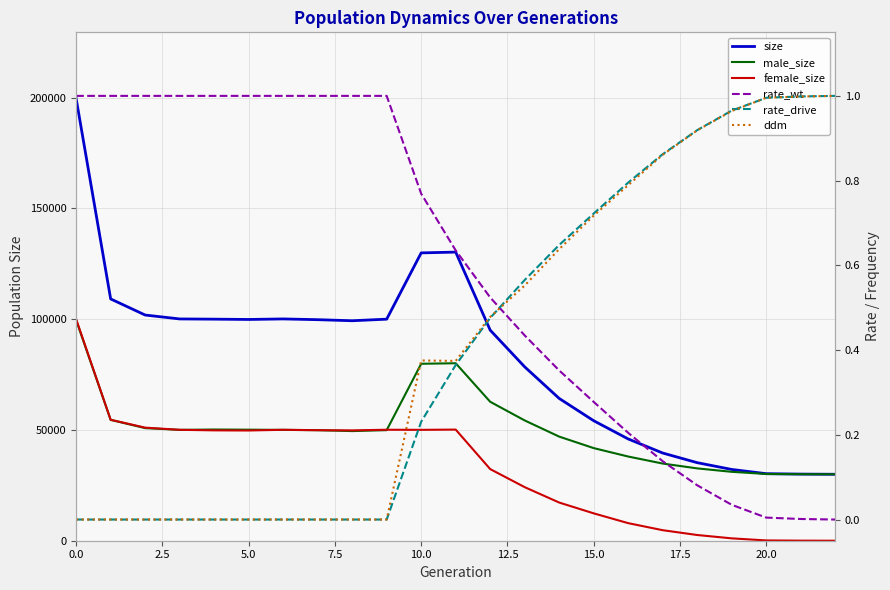

Reading left to right, list all the values displayed in this chart.

size: 199594.0	109170.0	101893.0	100133.0	100034.0	99897.0	100136.0	99802.0	99318.0	100031.0	129956.0	130307.0	95074.0	78492.0	64238.0	54174.0	45942.0	39593.0	35236.0	32179.0	30266.0	30078.0	30000.0
male_size: 99559.0	54562.0	50838.0	50055.0	50209.0	50133.0	50049.0	49897.0	49501.0	49924.0	79895.0	80130.0	62734.0	54308.0	47003.0	41815.0	38009.0	34841.0	32657.0	31110.0	30135.0	30044.0	30000.0
female_size: 100035.0	54608.0	51055.0	50078.0	49825.0	49764.0	50087.0	49905.0	49817.0	50107.0	50061.0	50177.0	32340.0	24184.0	17235.0	12359.0	7933.0	4752.0	2579.0	1069.0	131.0	34.0	0.0
rate_wt: 1.0	1.0	1.0	1.0	1.0	1.0	1.0	1.0	1.0	1.0	0.8	0.6	0.5	0.4	0.4	0.3	0.2	0.1	0.1	0.0	0.0	0.0	0.0
rate_drive: 0.0	0.0	0.0	0.0	0.0	0.0	0.0	0.0	0.0	0.0	0.2	0.4	0.5	0.6	0.6	0.7	0.8	0.9	0.9	1.0	1.0	1.0	1.0
ddm: 0.0	0.0	0.0	0.0	0.0	0.0	0.0	0.0	0.0	0.0	0.4	0.4	0.5	0.6	0.6	0.7	0.8	0.9	0.9	1.0	1.0	1.0	1.0